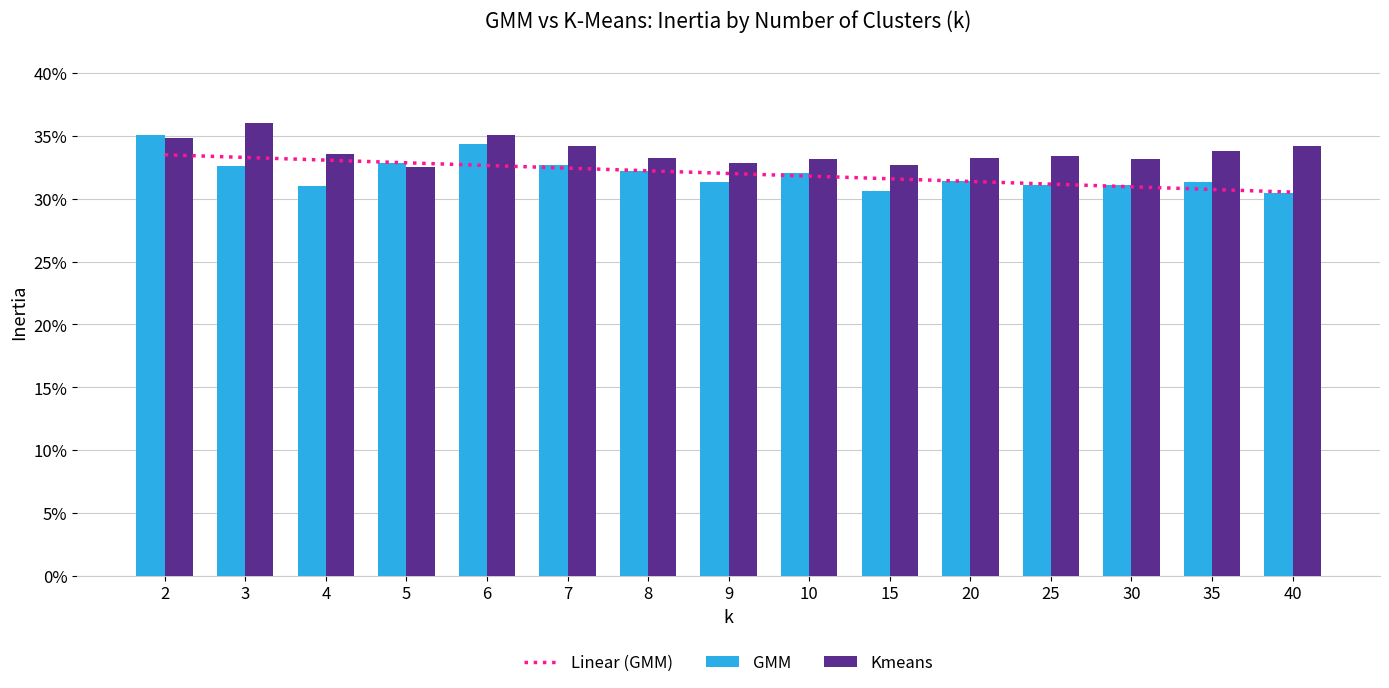

Read the GMM value at 3.

0.3